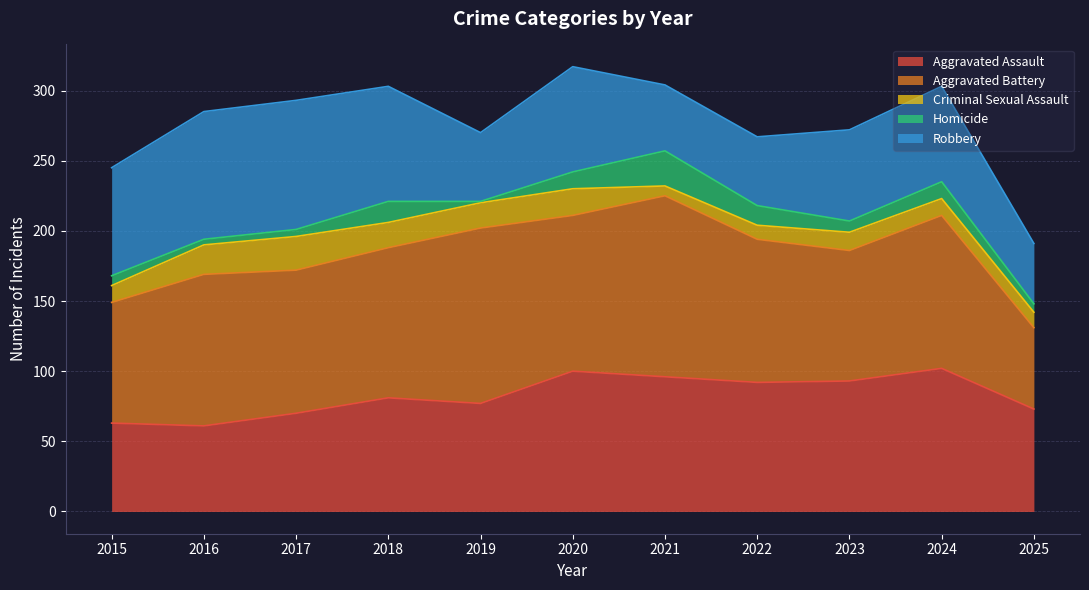

Is it true that Aggravated Battery equals 129 at 2021?

True